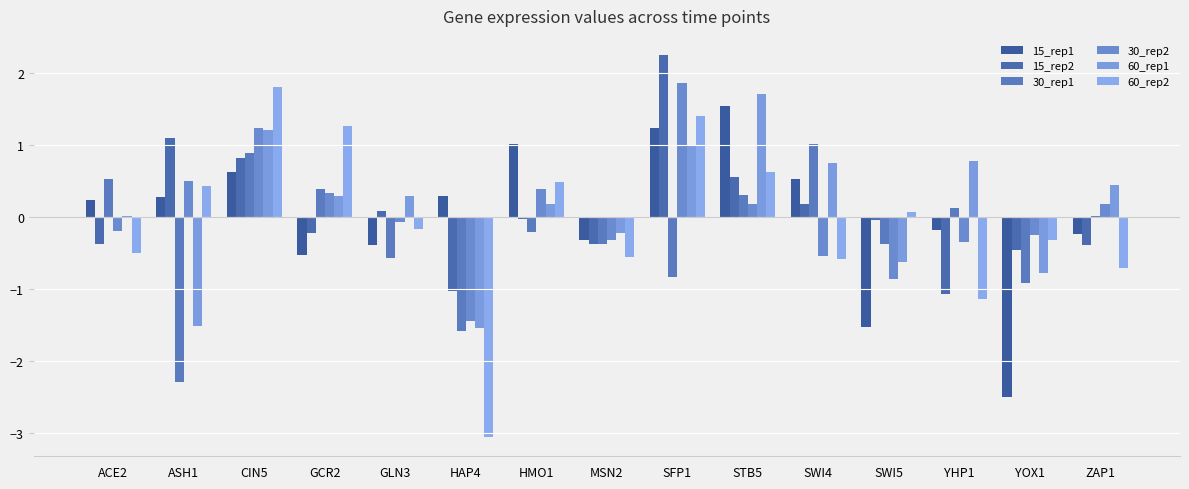

What is the difference between the highest and lowest values at GCR2?

1.8